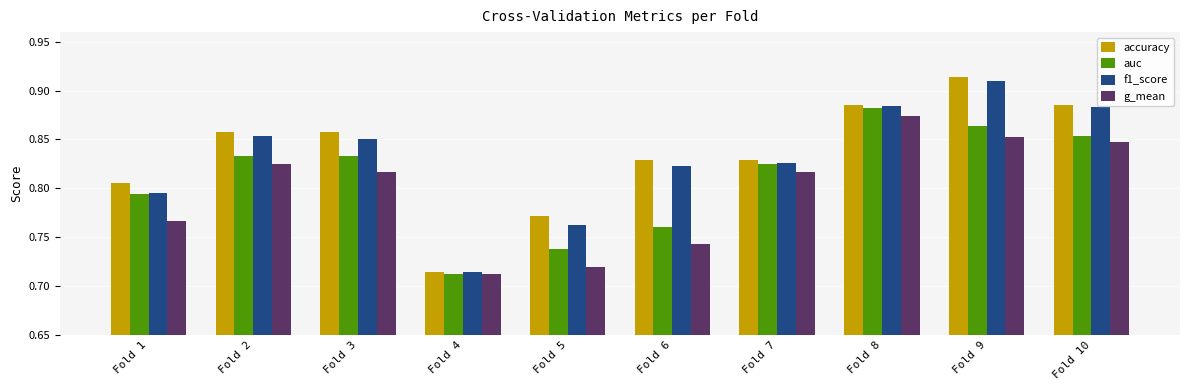

Rank the series by their maximum value, from highest to lowest.

accuracy, f1_score, auc, g_mean